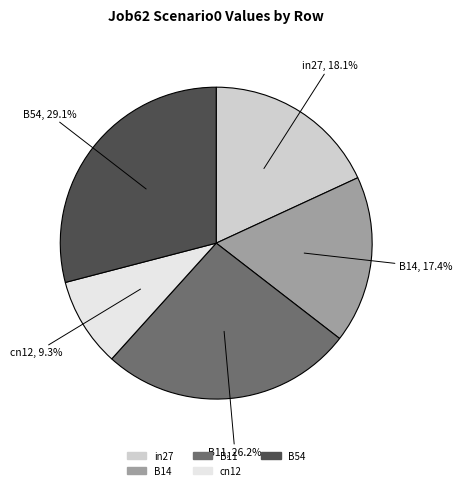

To the nearest percent, what percentage of the pie is B14?

17%